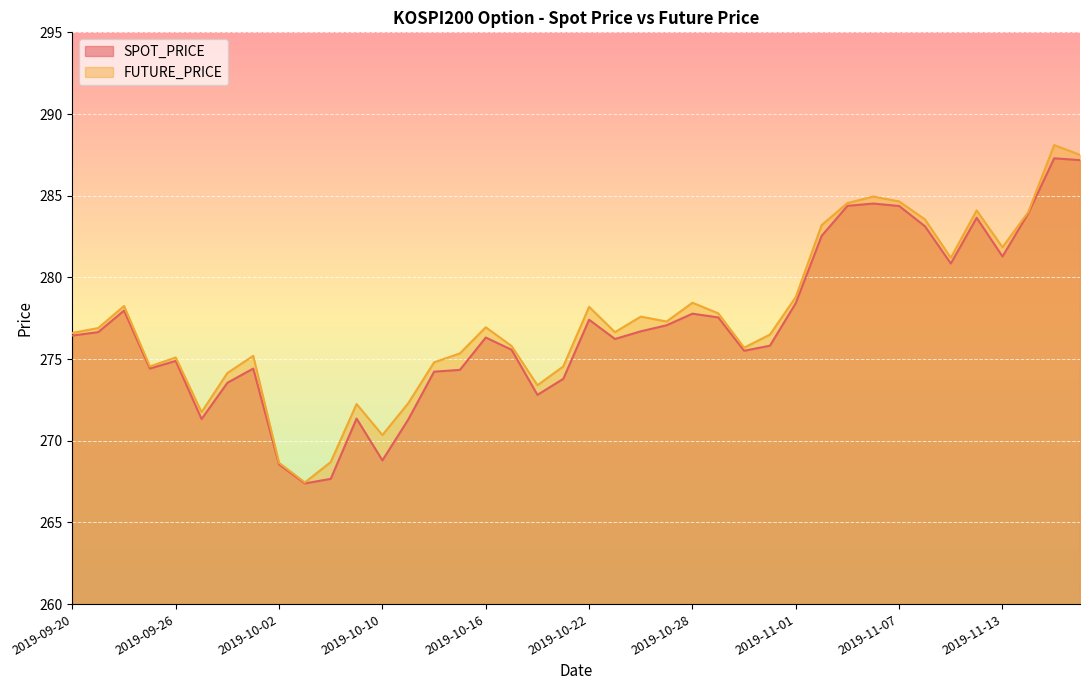

Reading left to right, list all the values displayed in this chart.

SPOT_PRICE: 2019-09-20=276.4	2019-09-23=276.6	2019-09-24=278.0	2019-09-25=274.4	2019-09-26=274.9	2019-09-27=271.3	2019-09-30=273.6	2019-10-01=274.4	2019-10-02=268.6	2019-10-04=267.4	2019-10-07=267.7	2019-10-08=271.4	2019-10-10=268.8	2019-10-11=271.3	2019-10-14=274.2	2019-10-15=274.3	2019-10-16=276.3	2019-10-17=275.6	2019-10-18=272.8	2019-10-21=273.8	2019-10-22=277.4	2019-10-23=276.2	2019-10-24=276.7	2019-10-25=277.1	2019-10-28=277.8	2019-10-29=277.6	2019-10-30=275.5	2019-10-31=275.8	2019-11-01=278.4	2019-11-04=282.5	2019-11-05=284.4	2019-11-06=284.5	2019-11-07=284.4	2019-11-08=283.1	2019-11-11=280.9	2019-11-12=283.6	2019-11-13=281.3	2019-11-14=283.9	2019-11-15=287.3	2019-11-18=287.2
FUTURE_PRICE: 2019-09-20=276.6	2019-09-23=276.9	2019-09-24=278.2	2019-09-25=274.6	2019-09-26=275.1	2019-09-27=271.8	2019-09-30=274.1	2019-10-01=275.2	2019-10-02=268.6	2019-10-04=267.4	2019-10-07=268.7	2019-10-08=272.2	2019-10-10=270.4	2019-10-11=272.3	2019-10-14=274.8	2019-10-15=275.4	2019-10-16=276.9	2019-10-17=275.8	2019-10-18=273.4	2019-10-21=274.6	2019-10-22=278.2	2019-10-23=276.6	2019-10-24=277.6	2019-10-25=277.3	2019-10-28=278.4	2019-10-29=277.8	2019-10-30=275.7	2019-10-31=276.5	2019-11-01=278.8	2019-11-04=283.2	2019-11-05=284.6	2019-11-06=284.9	2019-11-07=284.6	2019-11-08=283.6	2019-11-11=281.2	2019-11-12=284.1	2019-11-13=281.9	2019-11-14=284.0	2019-11-15=288.1	2019-11-18=287.5